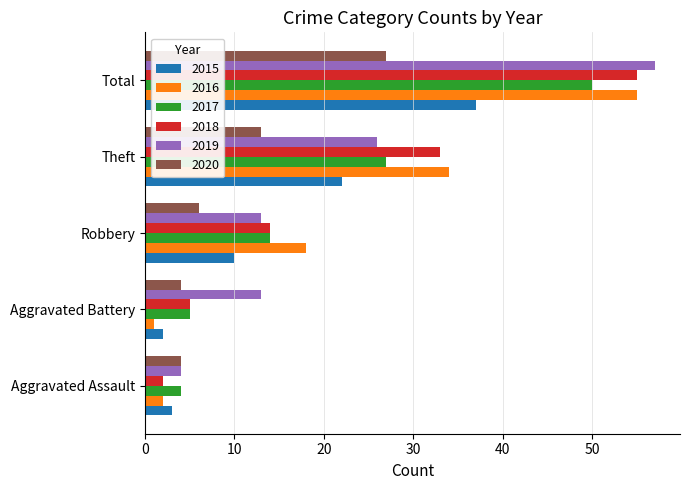

What are all the series names shown in the legend?

2015, 2016, 2017, 2018, 2019, 2020